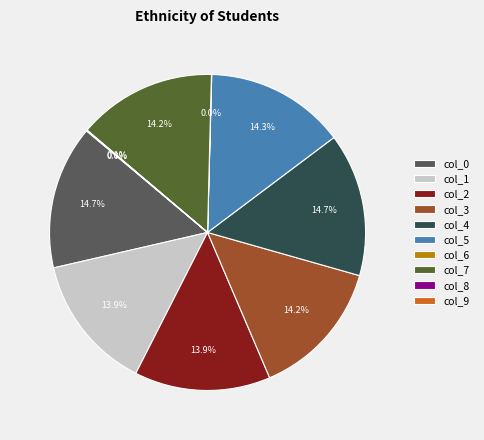

What percentage is NOT represented by col_2?

86.1%